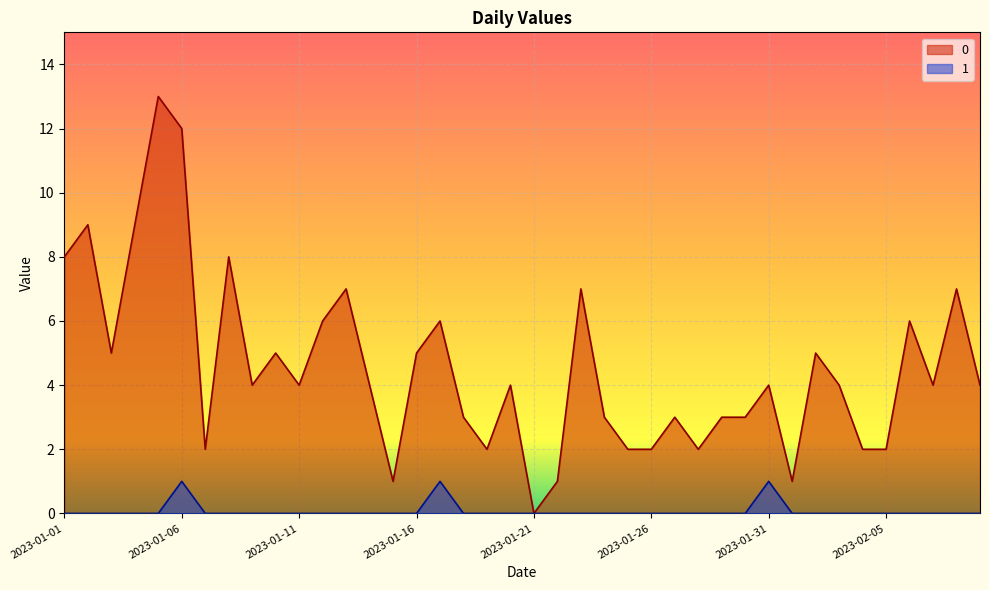

True or false: 1 has more than 1 points higher than both neighbors.

True